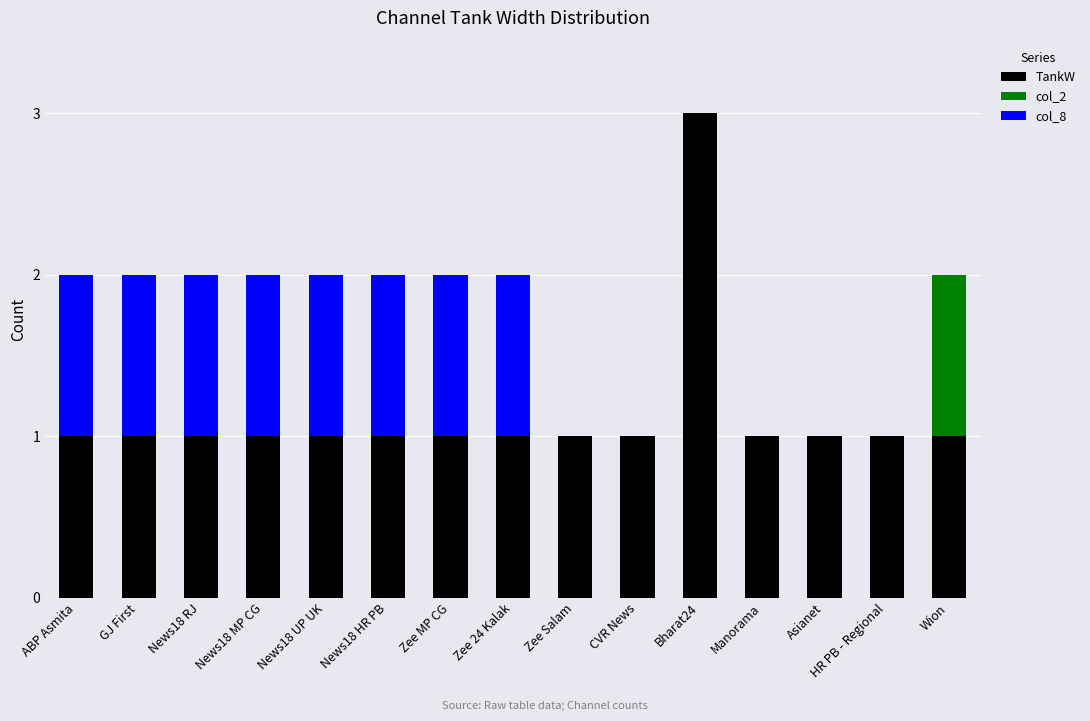

How many categories are shown in the chart?

15